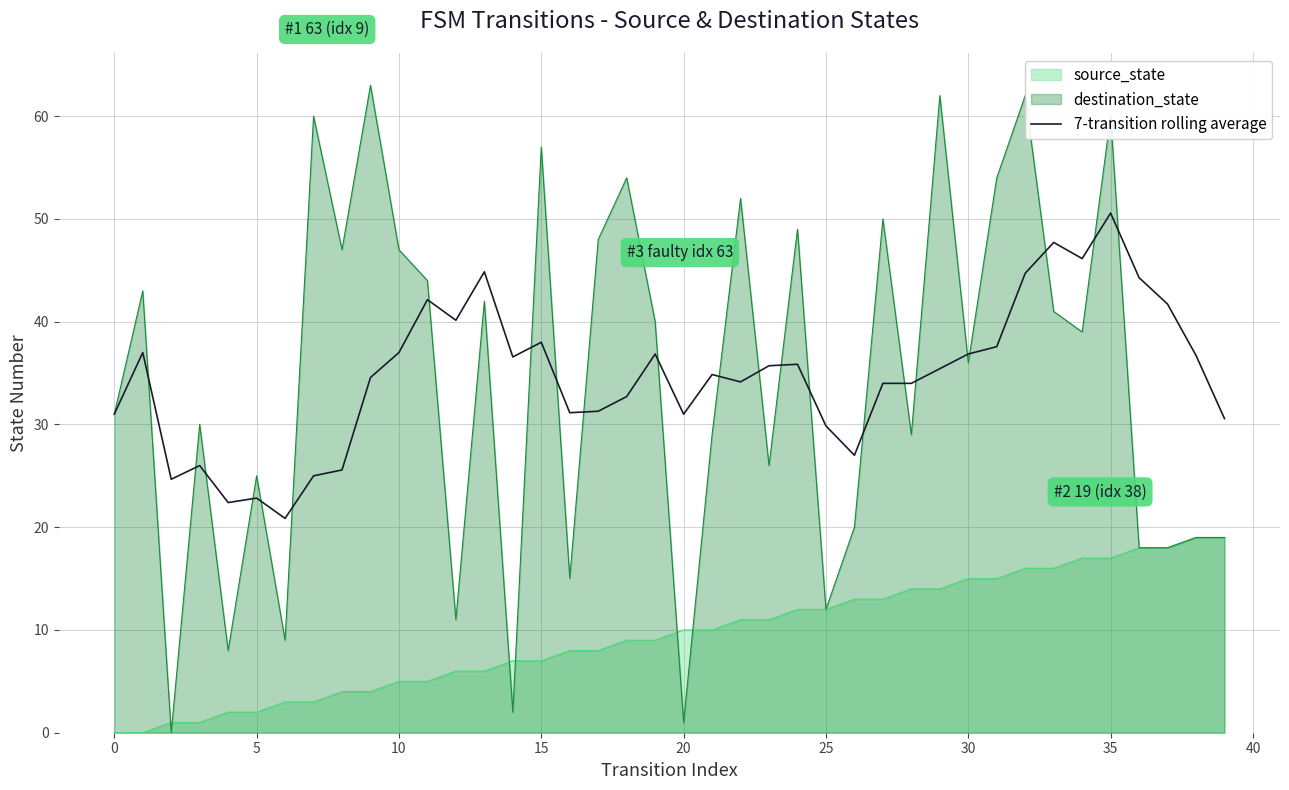

What is the label of the 19th point from the left?

18